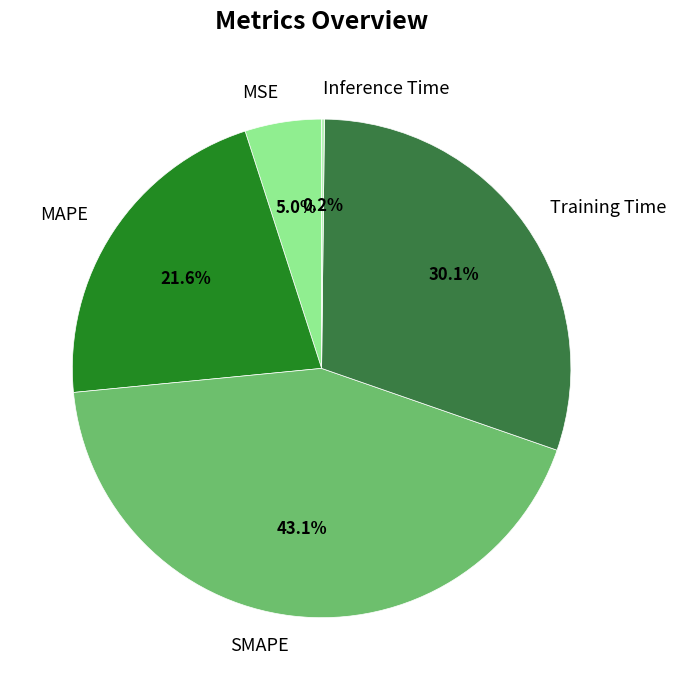

What is the ratio of the value at MAPE to the value at Training Time?

0.7